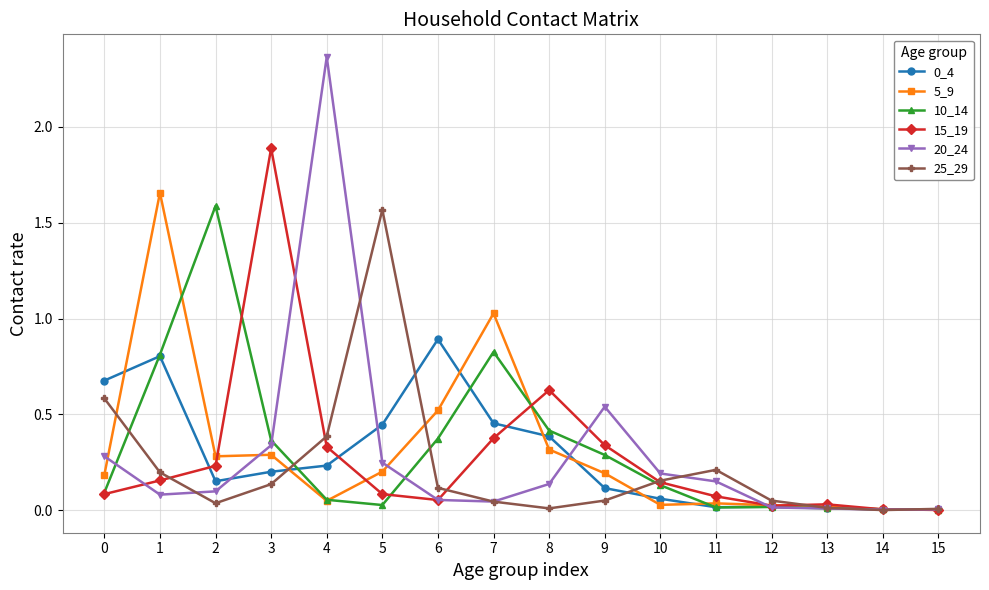

The 10_14 series shows 0.3 at 9. True or false?

True